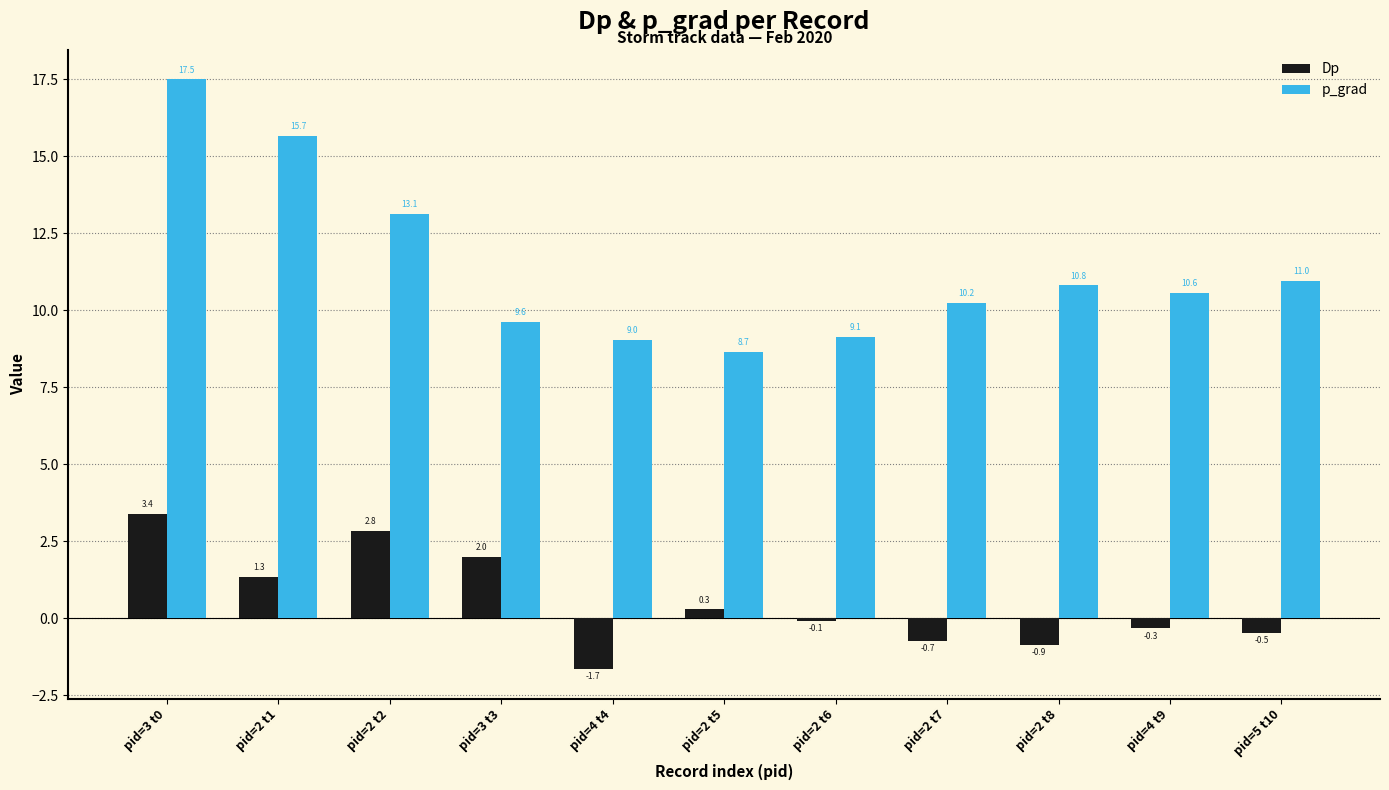

Reading left to right, extract all data points from this chart.

Dp: 3.4	1.3	2.8	2.0	-1.7	0.3	-0.1	-0.7	-0.9	-0.3	-0.5
p_grad: 17.5	15.7	13.1	9.6	9.0	8.7	9.1	10.2	10.8	10.6	11.0